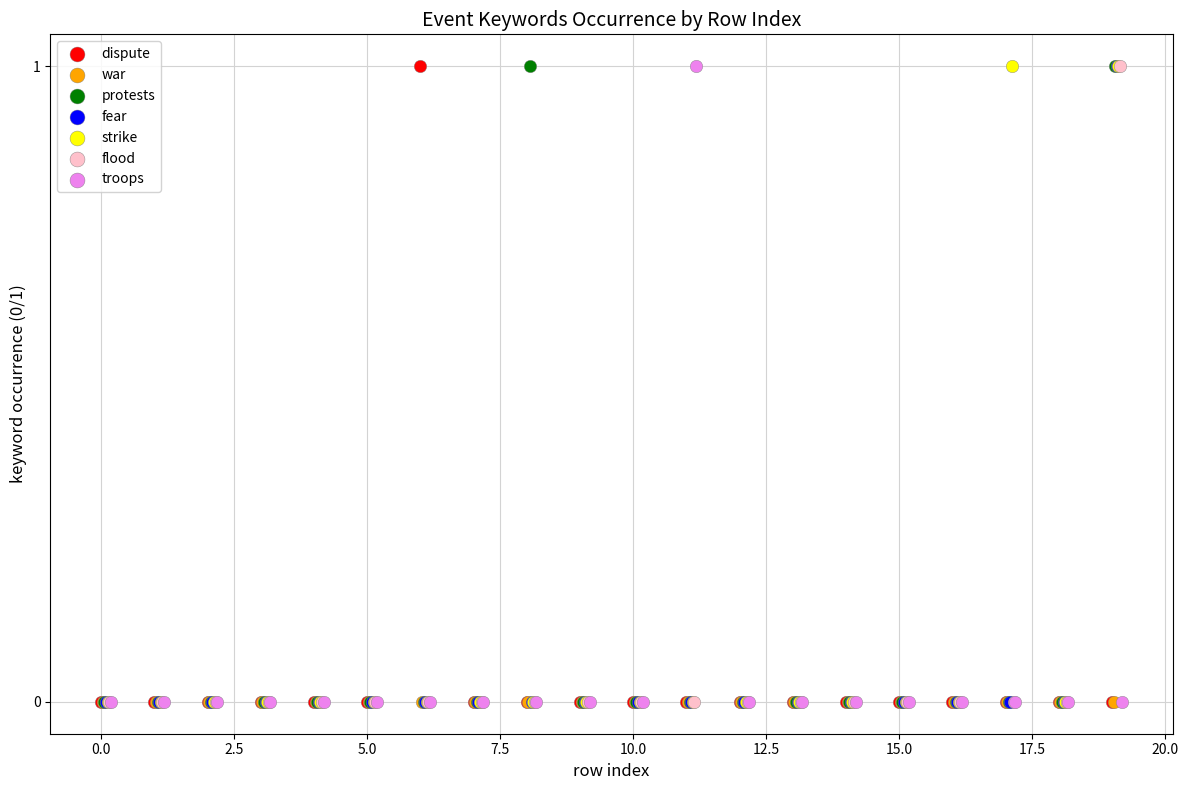

What are all the series names shown in the legend?

dispute, war, protests, fear, strike, flood, troops